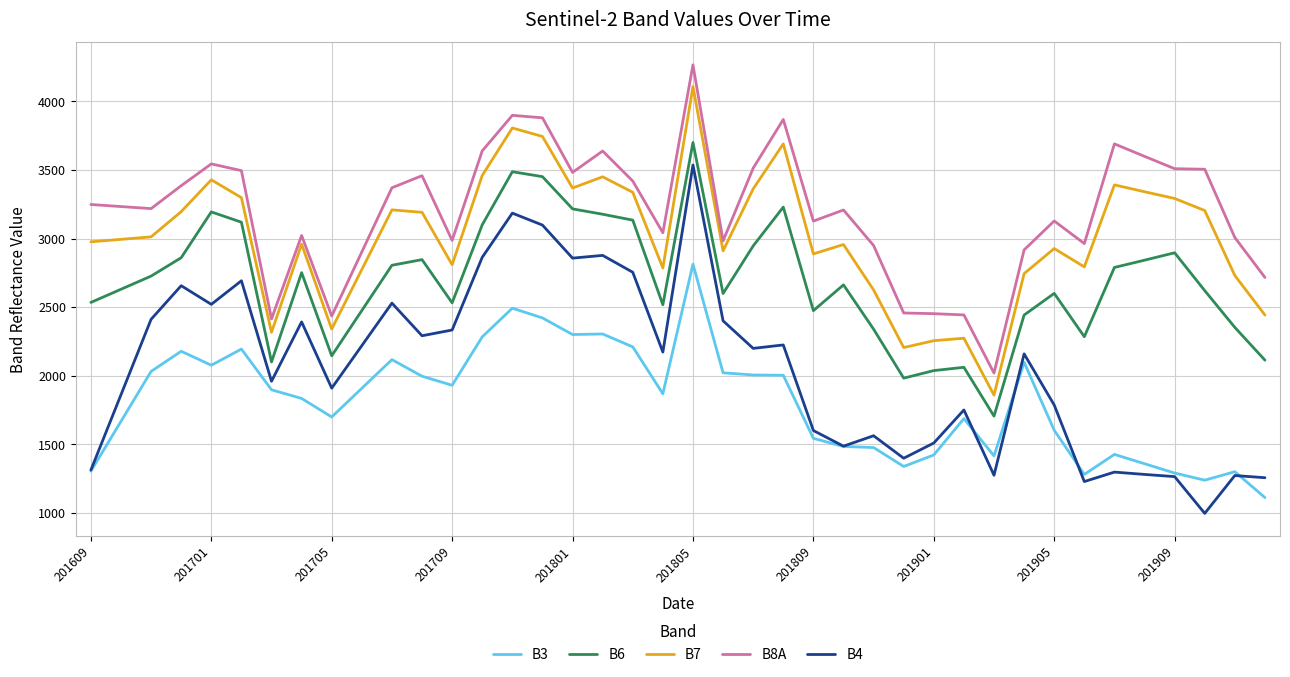

True or false: B3 and B7 cross at least once.

False